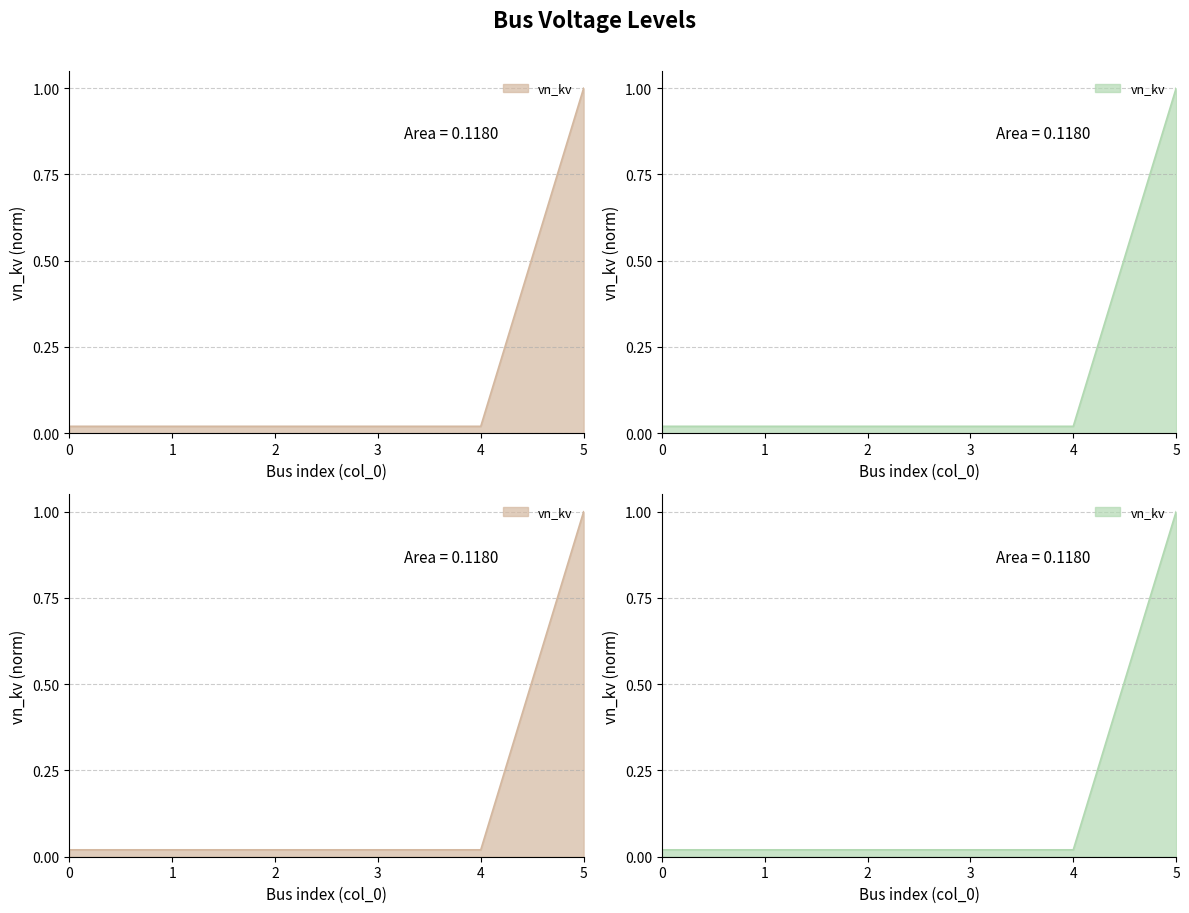

Reading left to right, what are all the values shown in this chart?

0=0.0	1=0.0	2=0.0	3=0.0	4=0.0	5=1.0